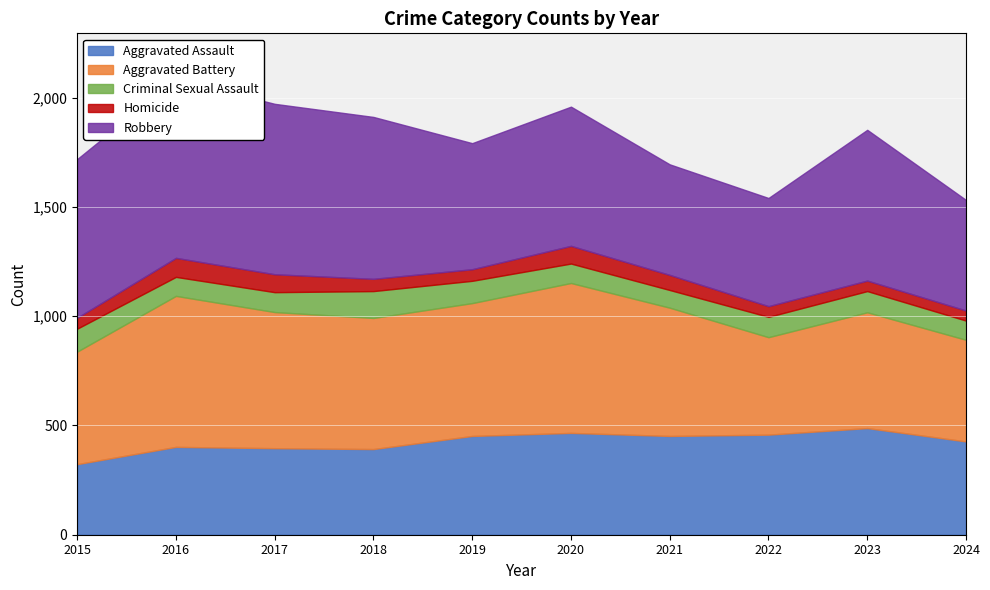

Is the value of Criminal Sexual Assault at 2015 greater than the value of Homicide at 2019?

Yes